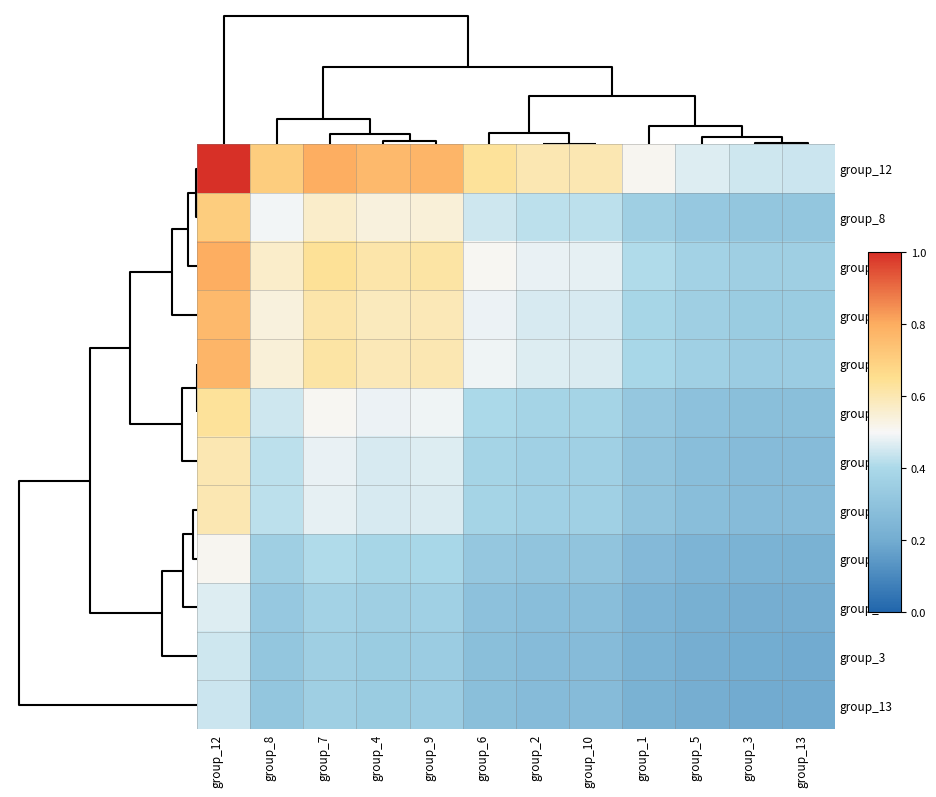

List the series in order of their peak value, lowest first.

group_13, group_3, group_5, group_1, group_10, group_2, group_6, group_8, group_4, group_9, group_7, group_12